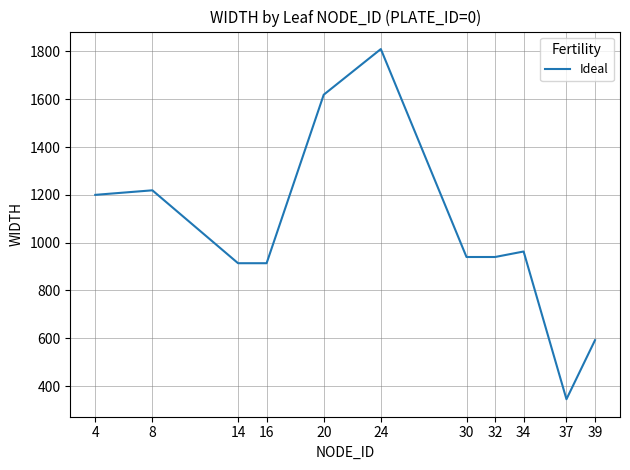

What value does the data have at 14, to the nearest 100?

900